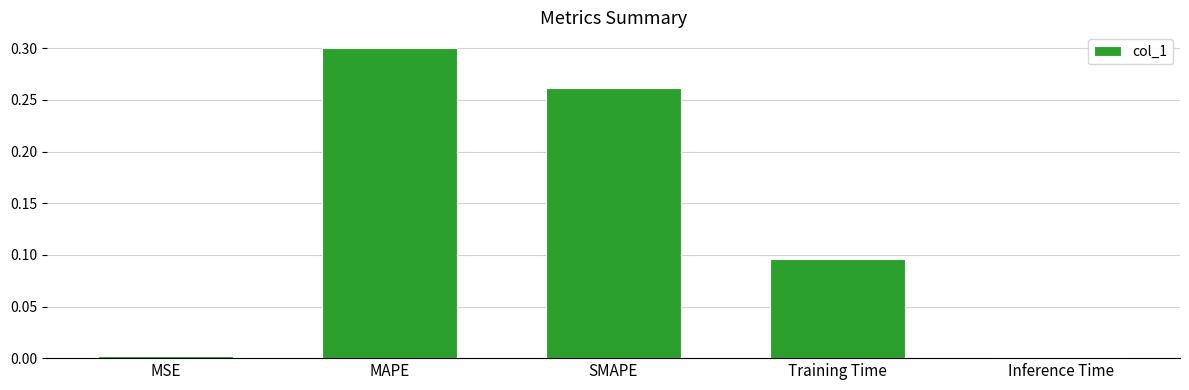

Are the bars horizontal?

No